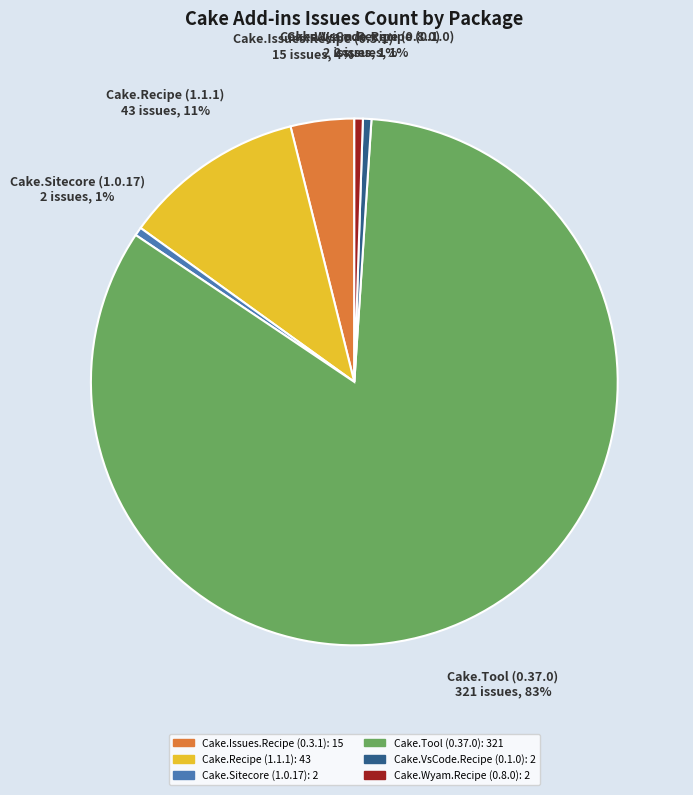

To the nearest percent, what is the average slice percentage?

17%